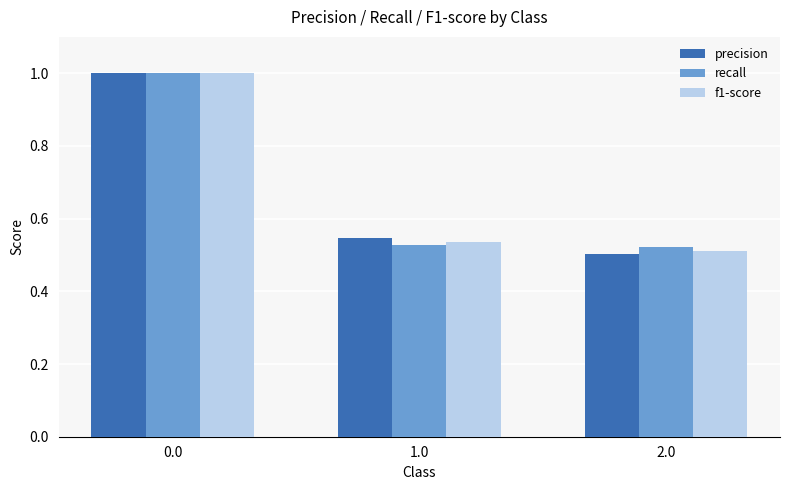

Count the number of categories in the chart.

3